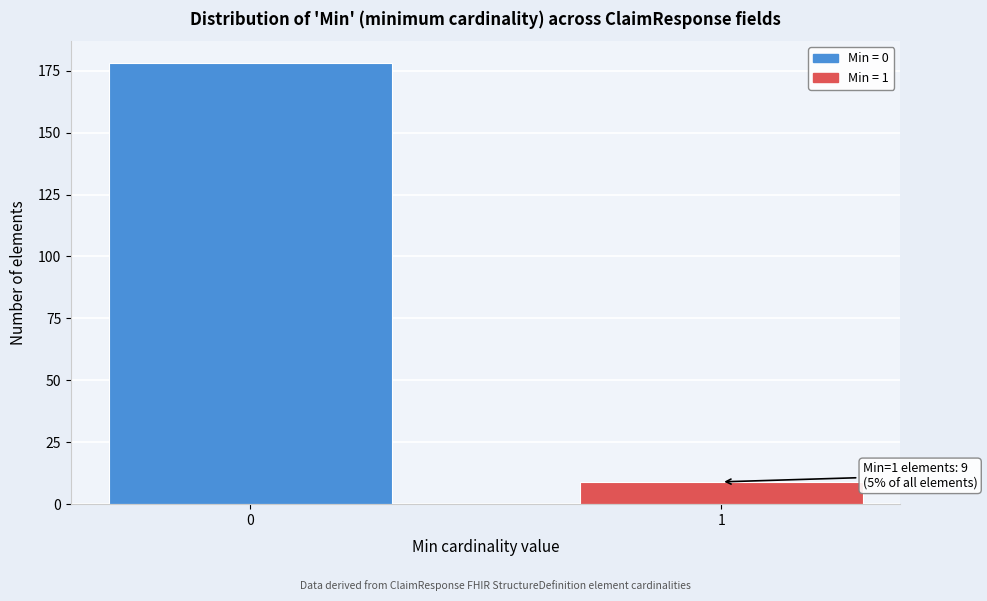

Reading left to right, what are all the values shown in this chart?

178	9